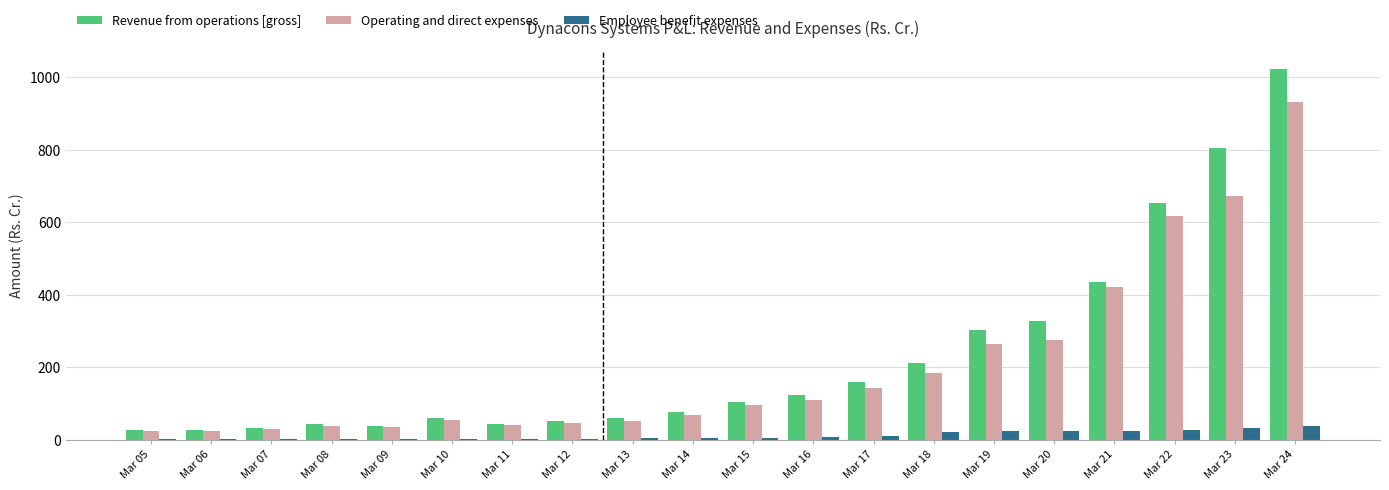

Are the bars grouped side by side (vs. stacked)?

Yes